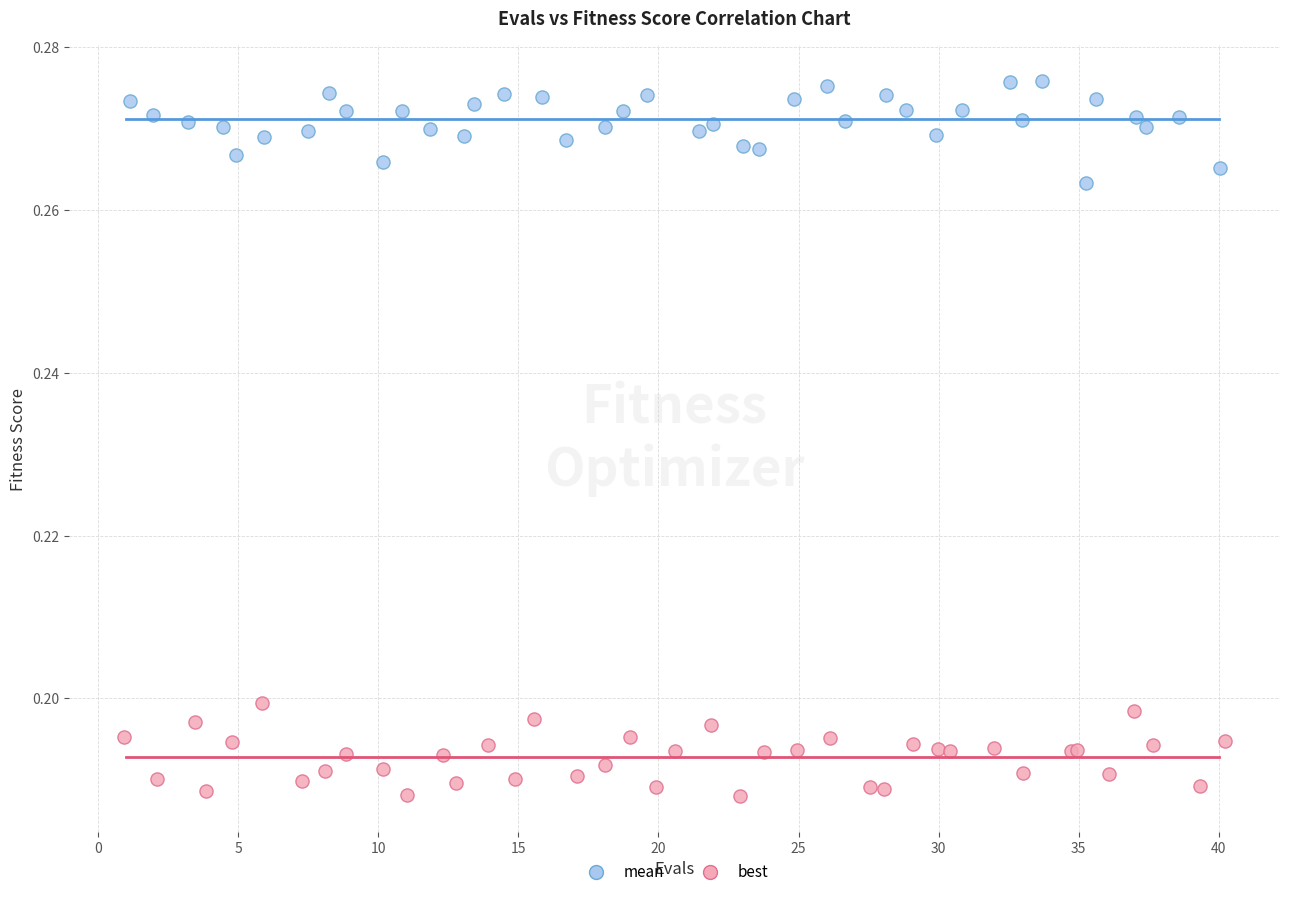

Which series contains the lowest Y value?

best